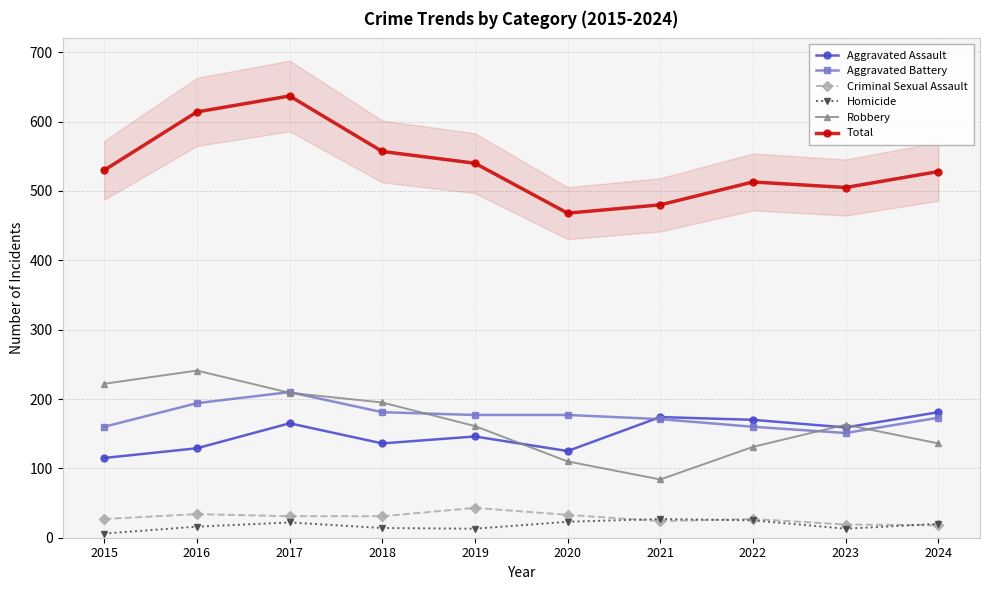

Which series has the largest range (max minus min)?

Total